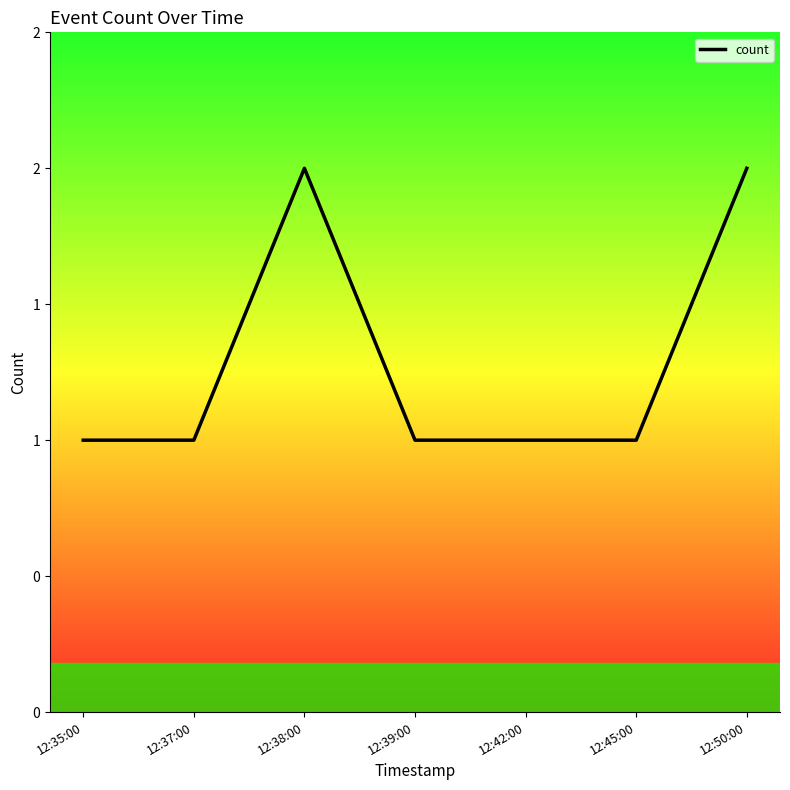

Is this an area chart (filled region under the line)?

No